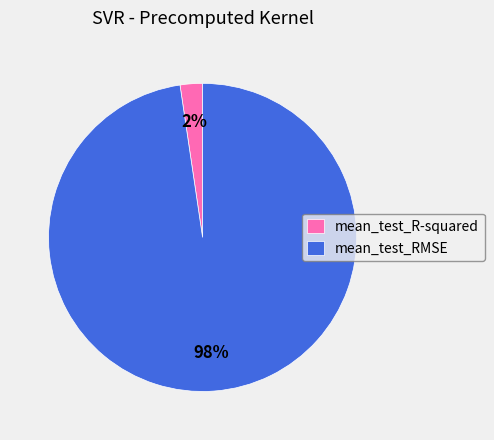

To the nearest percent, what is the average slice percentage?

50%